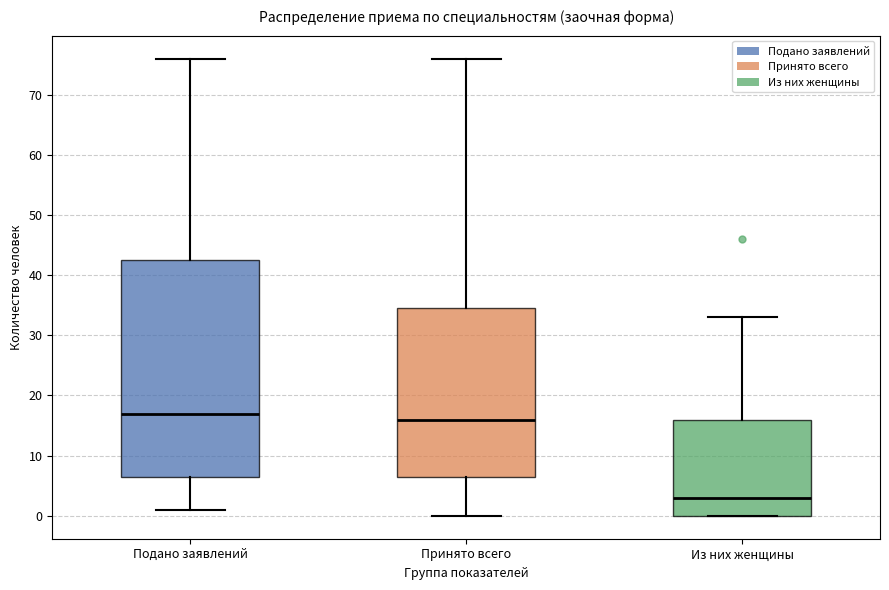

Which box is the tallest, from its lower edge to its upper edge?

Подано заявлений